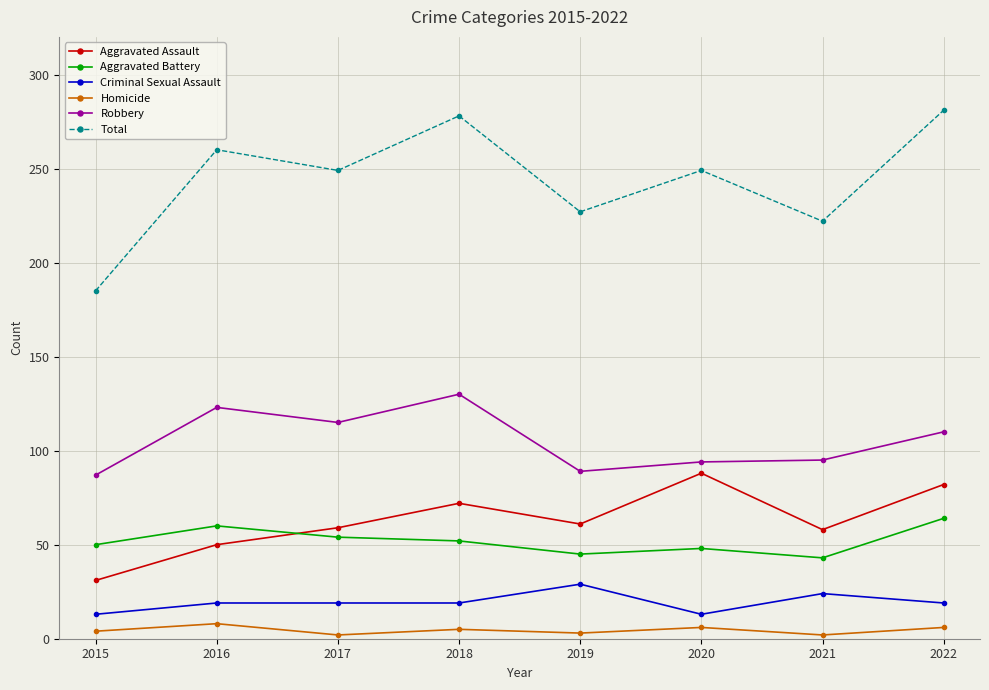

What are all the series names shown in the legend?

Aggravated Assault, Aggravated Battery, Criminal Sexual Assault, Homicide, Robbery, Total